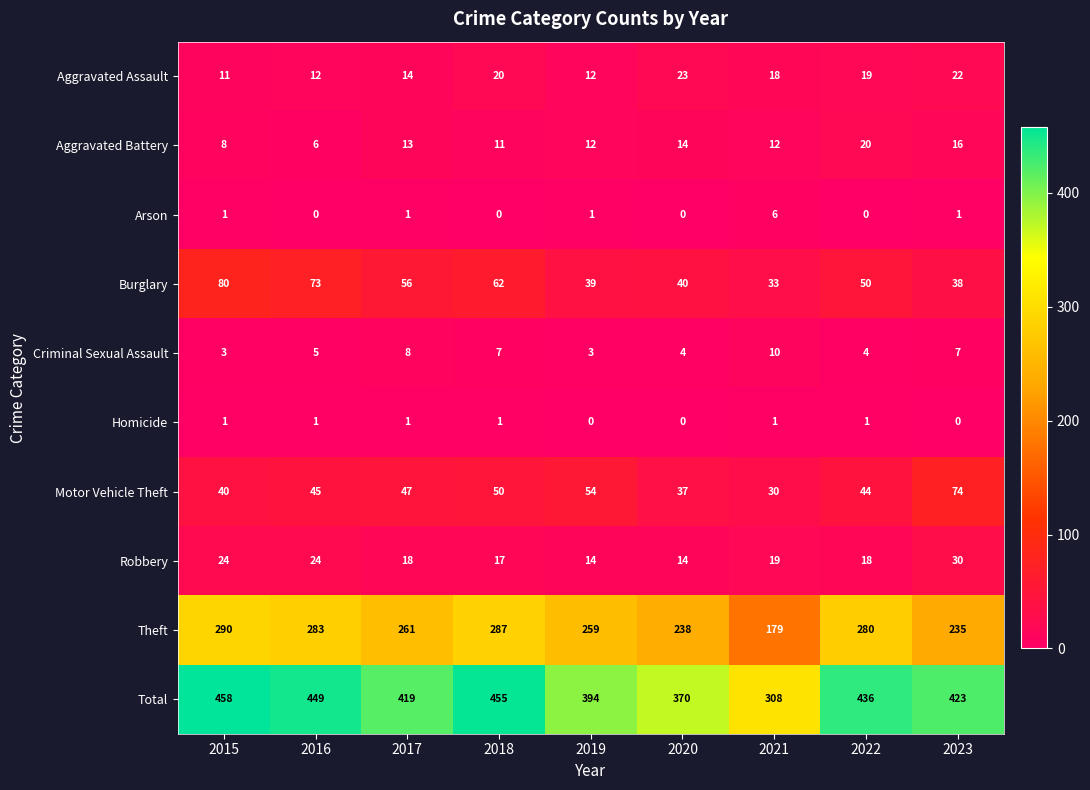

List the series in order of their peak value, lowest first.

Homicide, Arson, Criminal Sexual Assault, Aggravated Battery, Aggravated Assault, Robbery, Motor Vehicle Theft, Burglary, Theft, Total